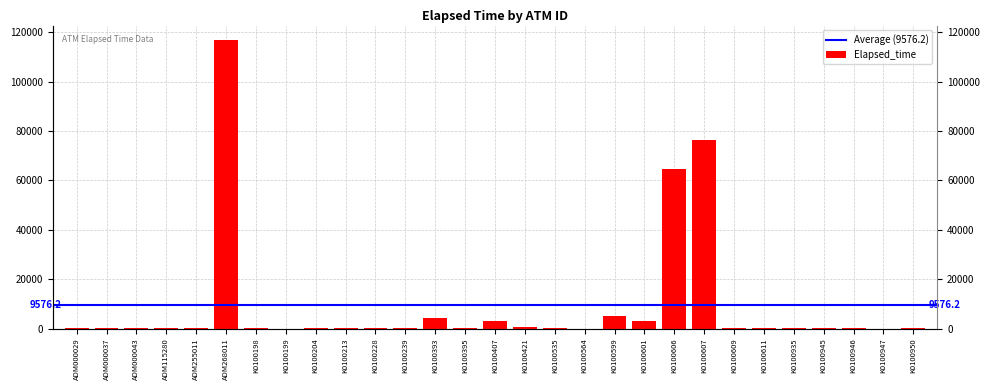

What is the value of the 7th bar from the left?

16